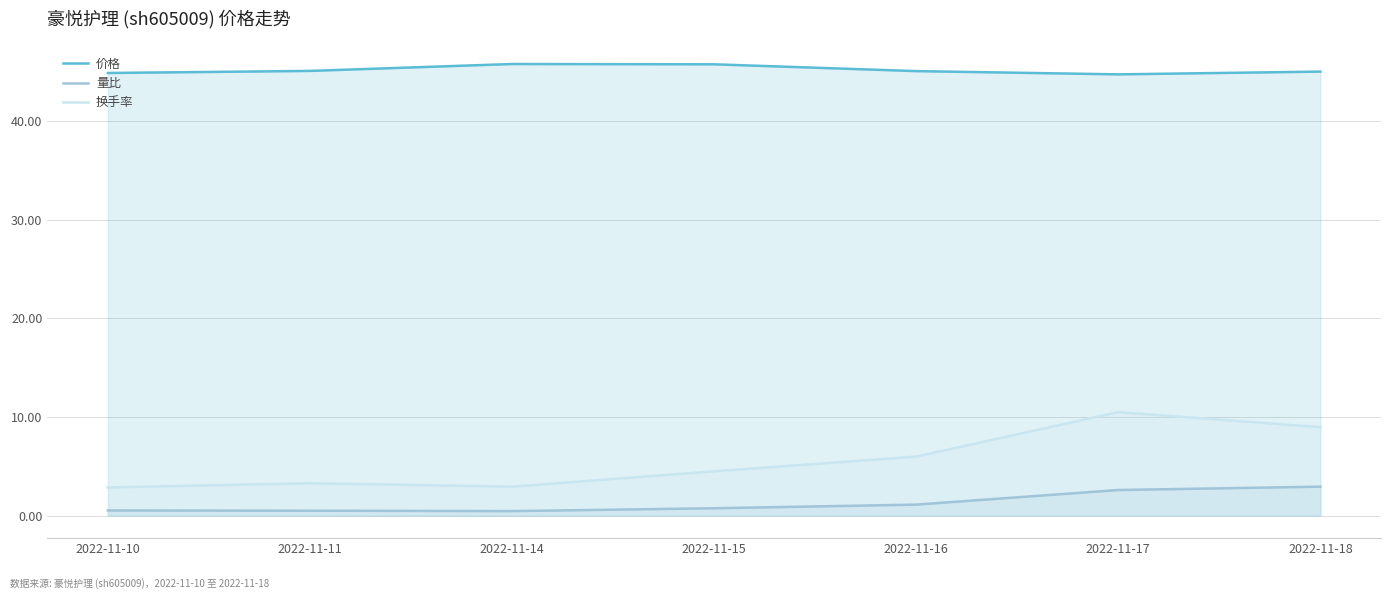

What is the value of the 价格 point at the 3rd from the left?

45.8